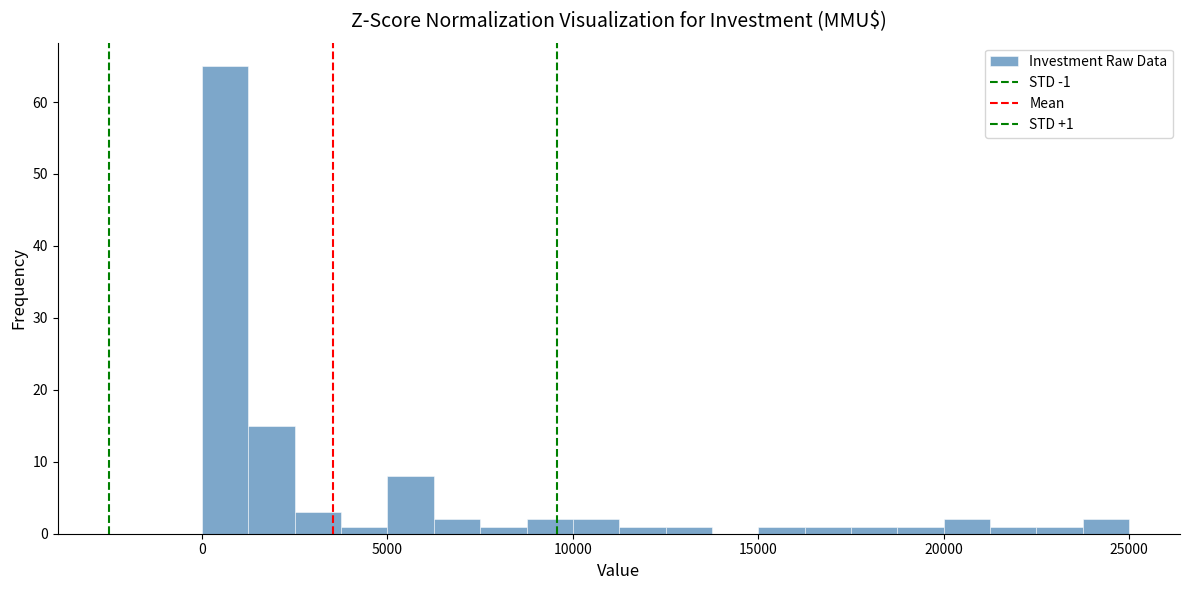

Around what value on the x-axis is the tallest bar? Give the approximate position of its centre, as read against the axis.

500